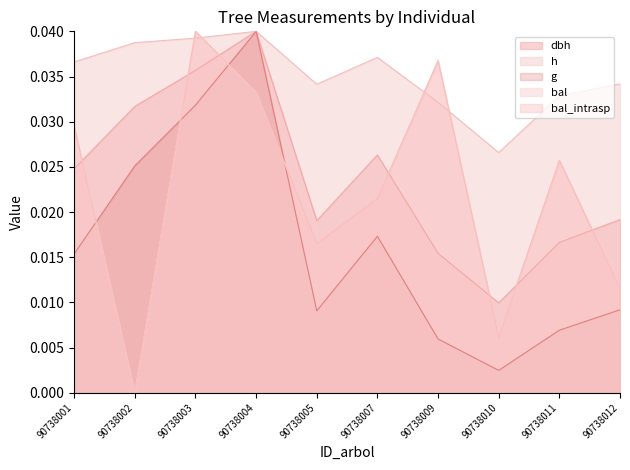

Is the value of g at 90738010 greater than the value of bal_intrasp at 90738003?

No